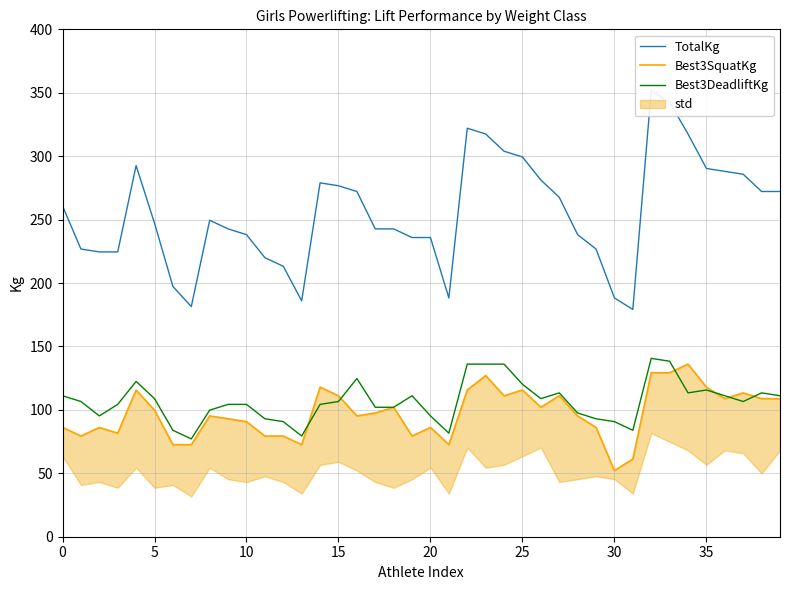

True or false: TotalKg and Best3SquatKg cross at least once.

False